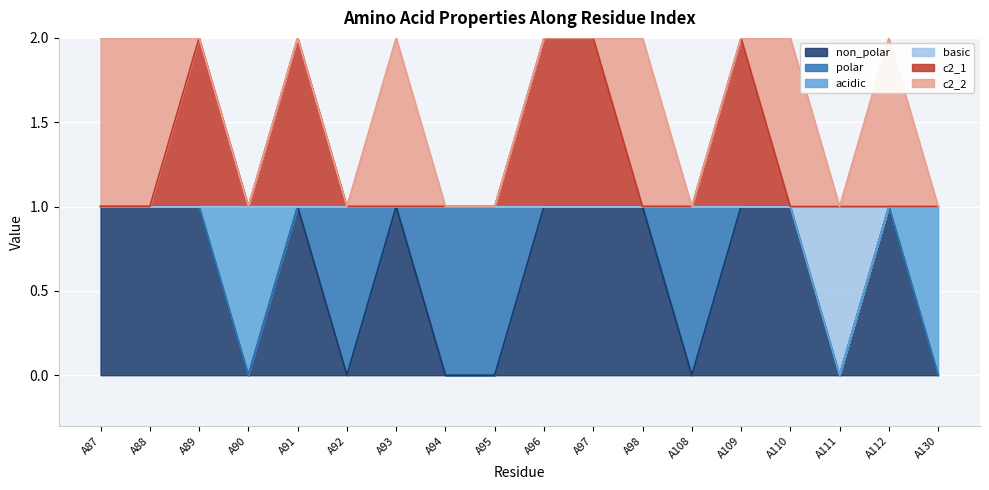

In c2_1, how many points are lower than both neighbors (excluding endpoints)?

1